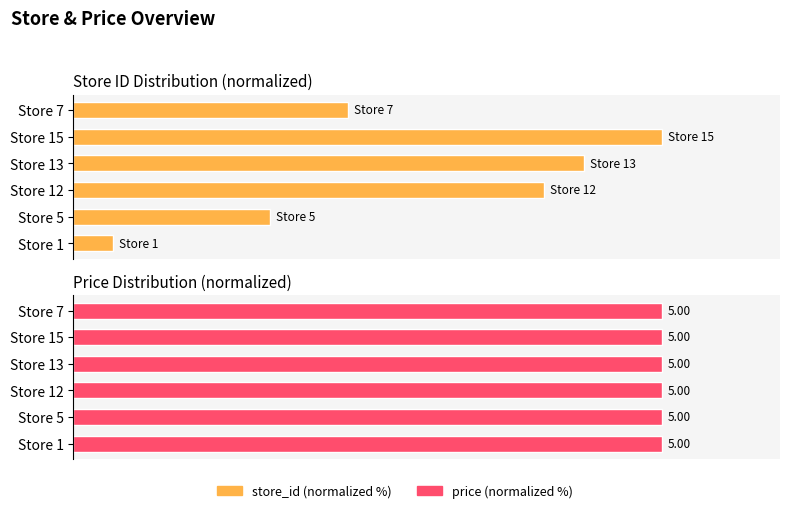

Is the value of price (normalized %) at 80 greater than the value of store_id (normalized %) at 40?

No